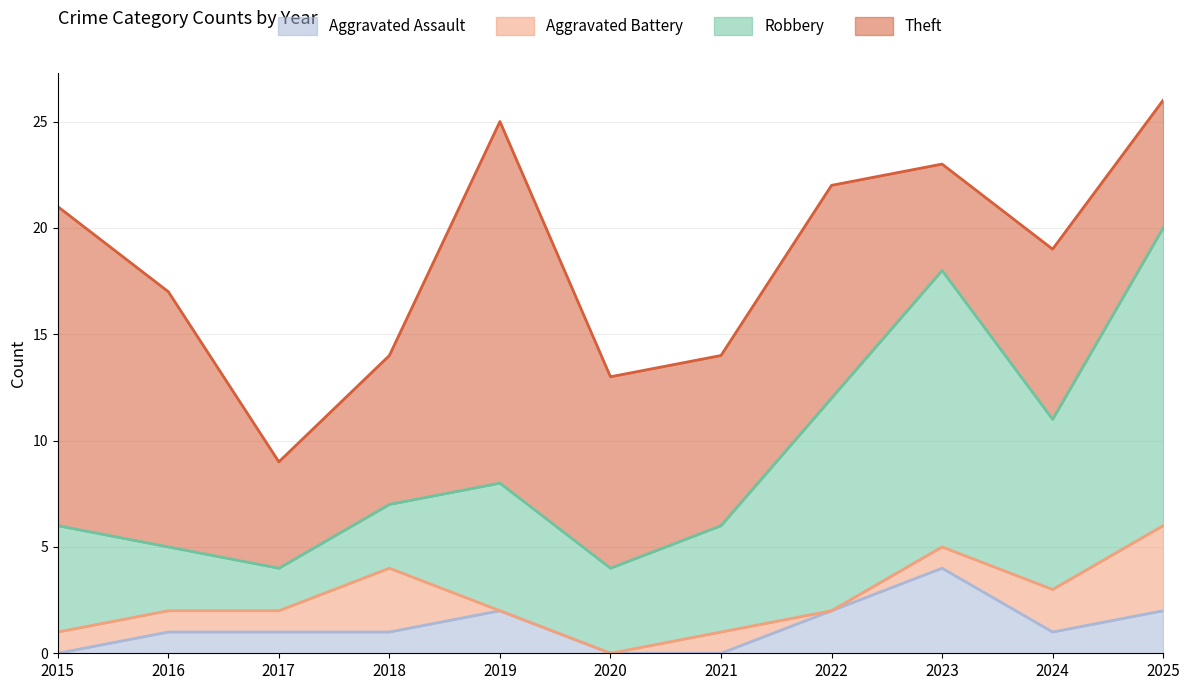

True or false: Theft has a value of 17 at 2019.

True